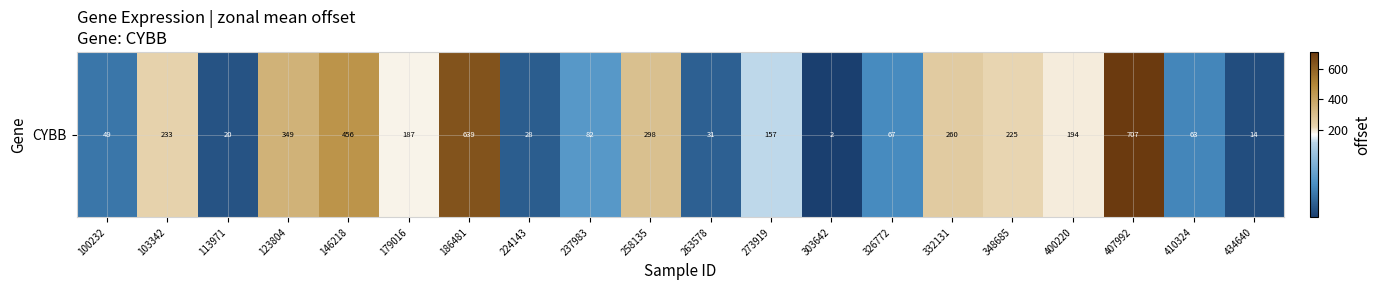

What is the difference between the values at 100232 and 434640?

34.9